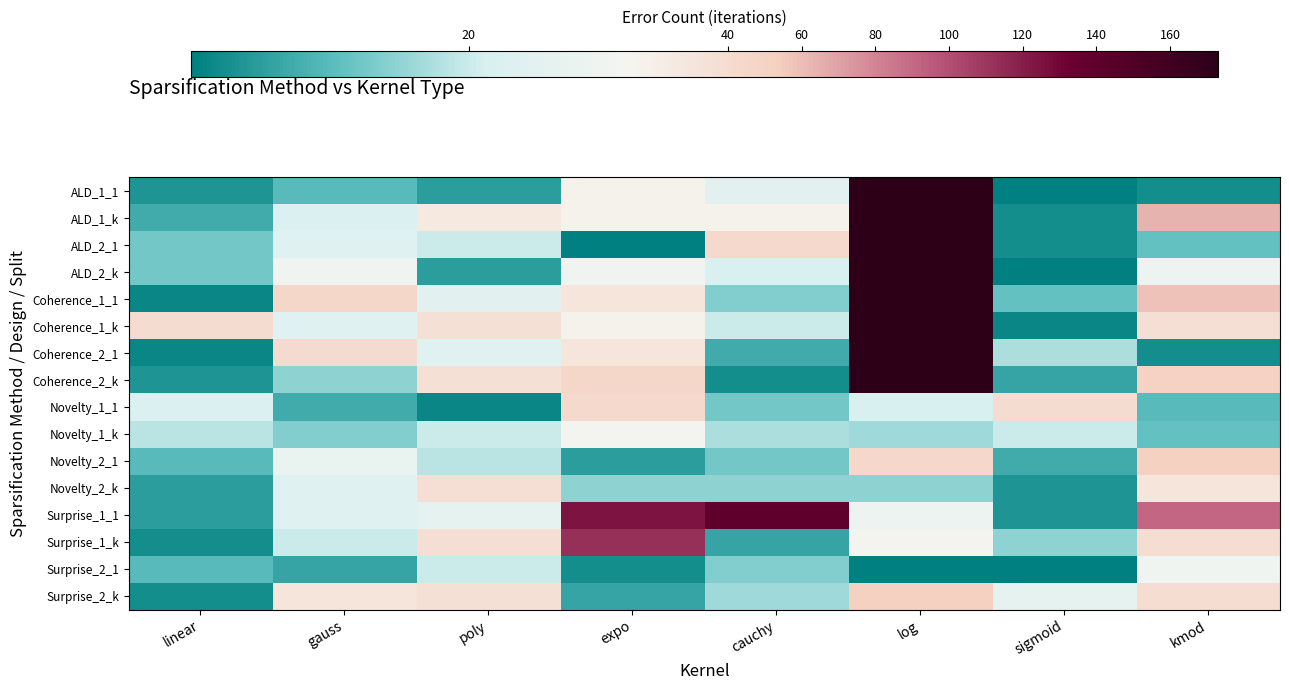

Reading right to left, transcribe all the data shown in this chart.

ALD_1_1: kmod=6	sigmoid=4	log=173	cauchy=24	expo=30	poly=8	gauss=12	linear=7
ALD_1_k: kmod=64	sigmoid=6	log=173	cauchy=30	expo=30	poly=32	gauss=22	linear=10
ALD_2_1: kmod=13	sigmoid=6	log=173	cauchy=43	expo=4	poly=20	gauss=23	linear=14
ALD_2_k: kmod=27	sigmoid=4	log=173	cauchy=21	expo=28	poly=8	gauss=28	linear=14
Coherence_1_1: kmod=58	sigmoid=13	log=173	cauchy=15	expo=33	poly=24	gauss=45	linear=5
Coherence_1_k: kmod=36	sigmoid=5	log=173	cauchy=20	expo=30	poly=35	gauss=23	linear=39
Coherence_2_1: kmod=6	sigmoid=18	log=173	cauchy=10	expo=33	poly=23	gauss=41	linear=5
Coherence_2_k: kmod=50	sigmoid=9	log=173	cauchy=6	expo=45	poly=35	gauss=16	linear=7
Novelty_1_1: kmod=12	sigmoid=40	log=21	cauchy=14	expo=43	poly=5	gauss=10	linear=22
Novelty_1_k: kmod=13	sigmoid=20	log=17	cauchy=18	expo=29	poly=20	gauss=15	linear=19
Novelty_2_1: kmod=52	sigmoid=10	log=44	cauchy=14	expo=8	poly=19	gauss=26	linear=12
Novelty_2_k: kmod=33	sigmoid=7	log=16	cauchy=16	expo=16	poly=37	gauss=23	linear=8
Surprise_1_1: kmod=91	sigmoid=7	log=27	cauchy=141	expo=125	poly=25	gauss=23	linear=8
Surprise_1_k: kmod=38	sigmoid=16	log=29	cauchy=9	expo=112	poly=37	gauss=20	linear=6
Surprise_2_1: kmod=28	sigmoid=4	log=4	cauchy=15	expo=6	poly=20	gauss=9	linear=12
Surprise_2_k: kmod=38	sigmoid=25	log=52	cauchy=17	expo=9	poly=35	gauss=33	linear=6